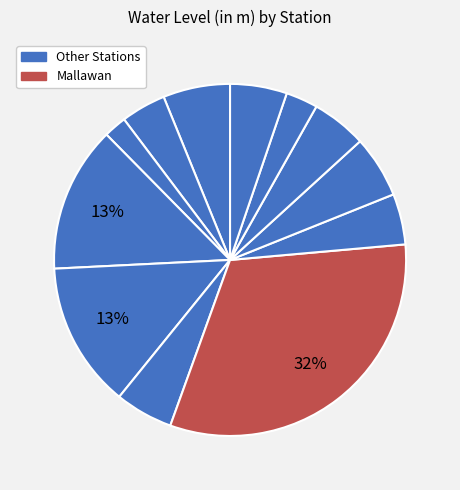

How many slices are in this pie chart?

12